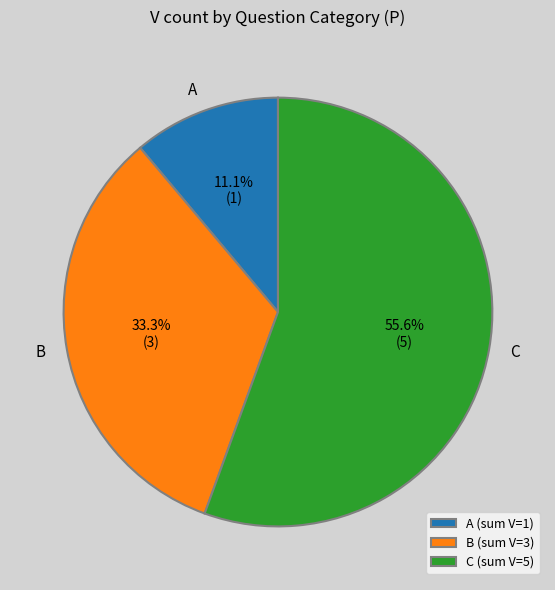

How many slices are in this pie chart?

3